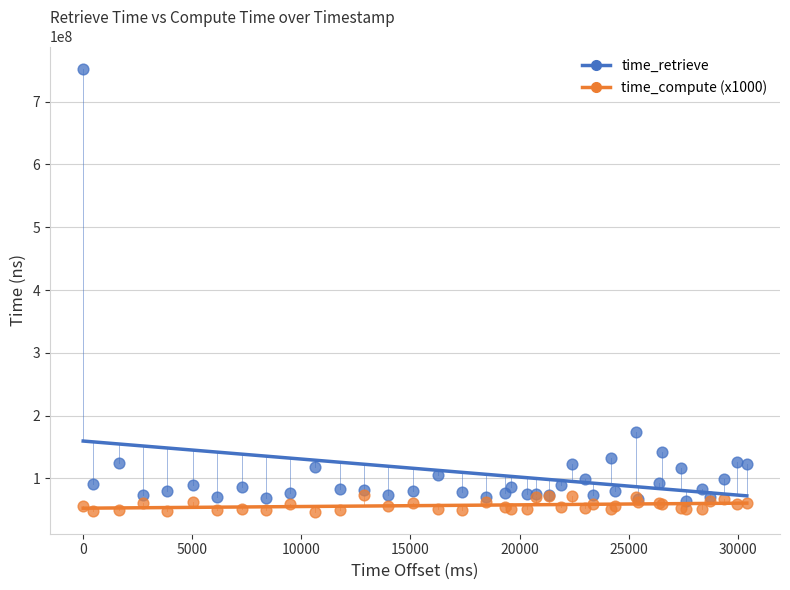

What is the X range (max minus min) for the scatter plot?

30417